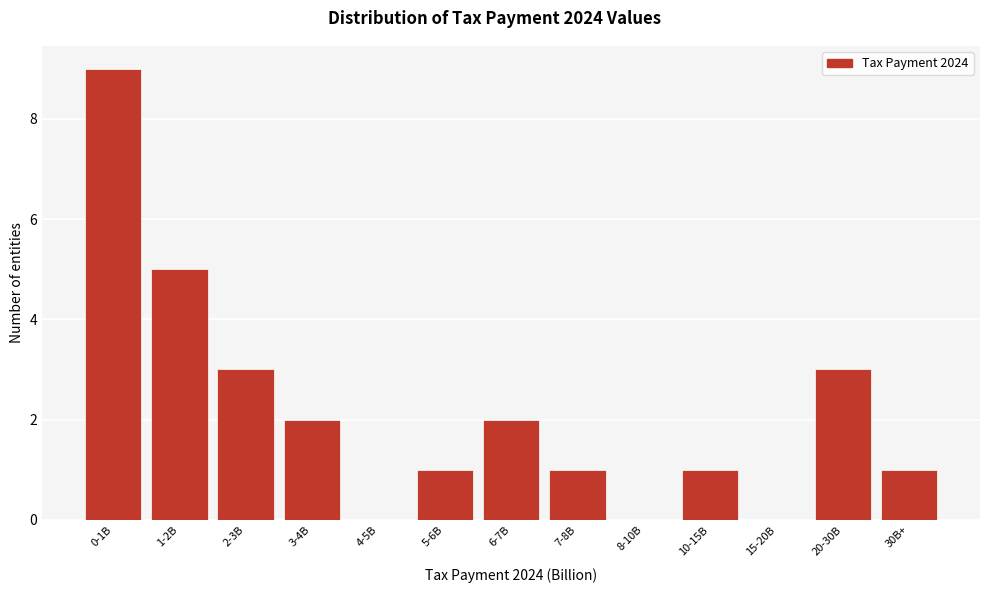

Reading left to right, extract all data points from this chart.

0-1B=9	1-2B=5	2-3B=3	3-4B=2	4-5B=0	5-6B=1	6-7B=2	7-8B=1	8-10B=0	10-15B=1	15-20B=0	20-30B=3	30B+=1